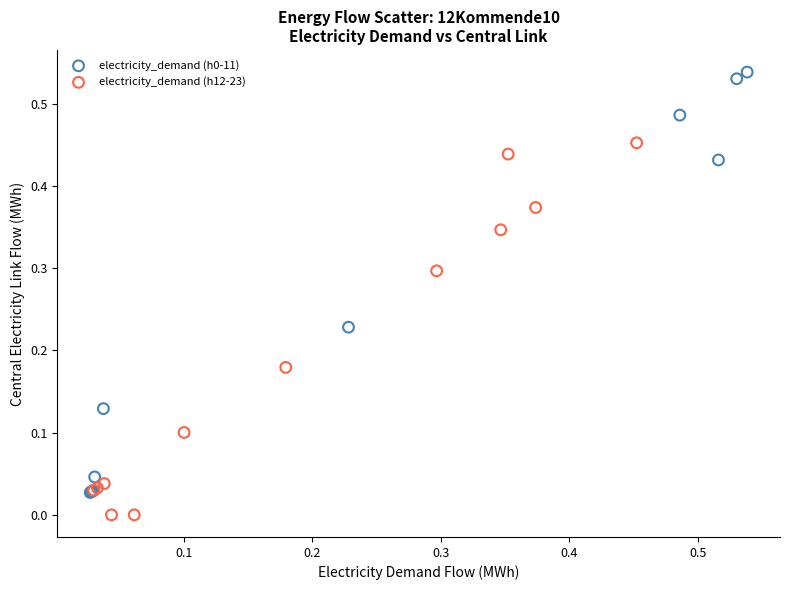

Which series contains the lowest Y value?

electricity_demand (h12-23)